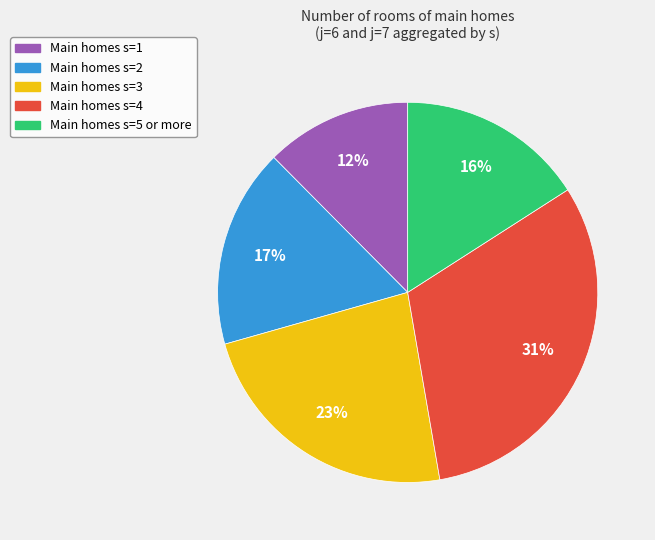

Count the number of slices in the pie.

5